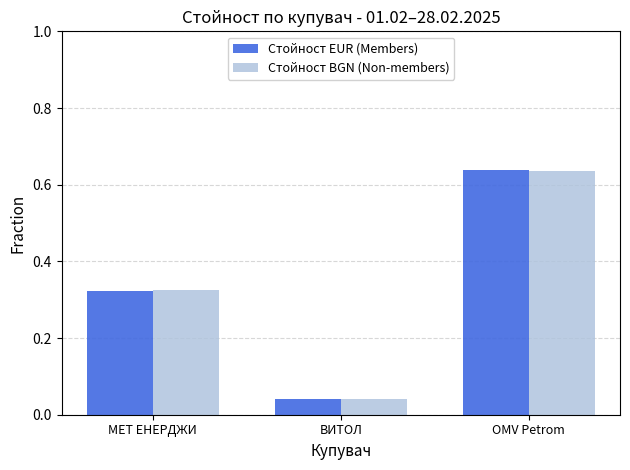

What is the sum of all Стойност EUR (Members) values?

1.0